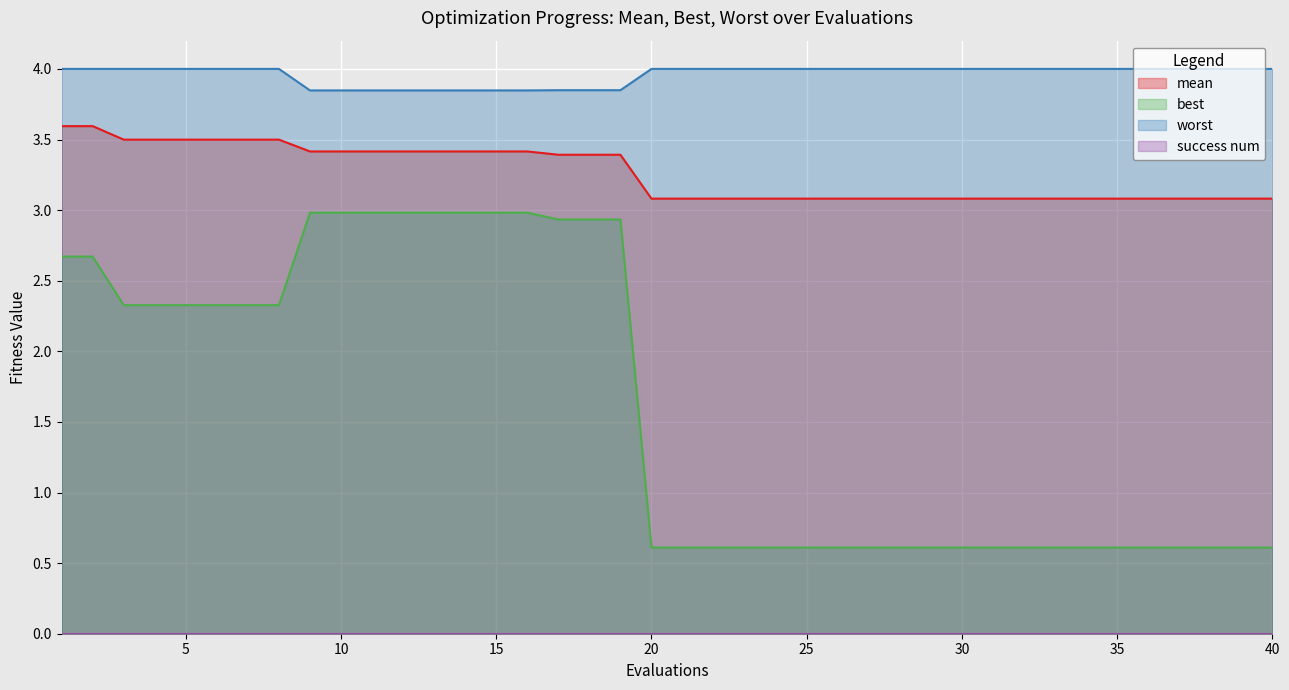

What is the difference between the second highest and minimum values in the worst series?

0.2